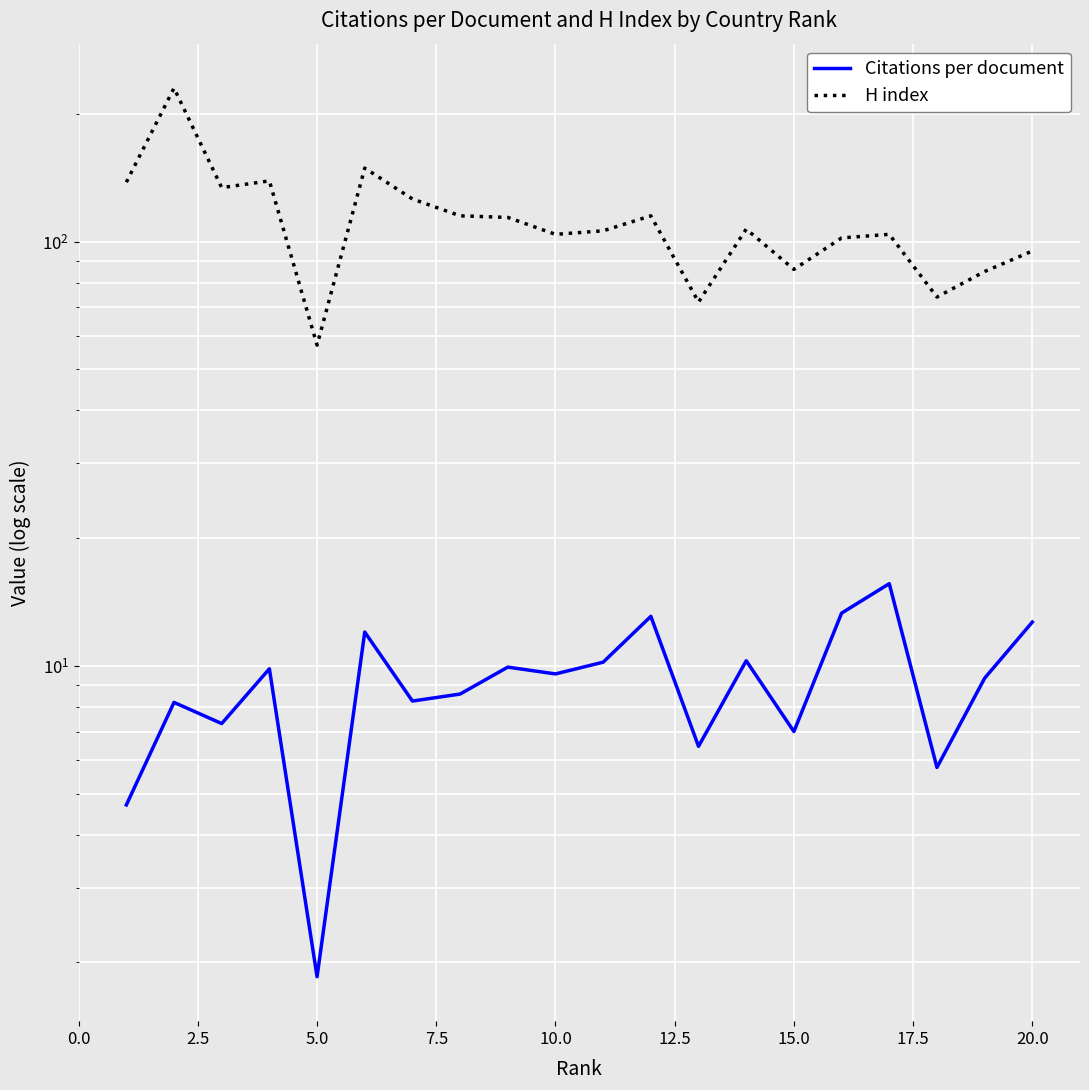

True or false: H index and Citations per document cross at least once.

False